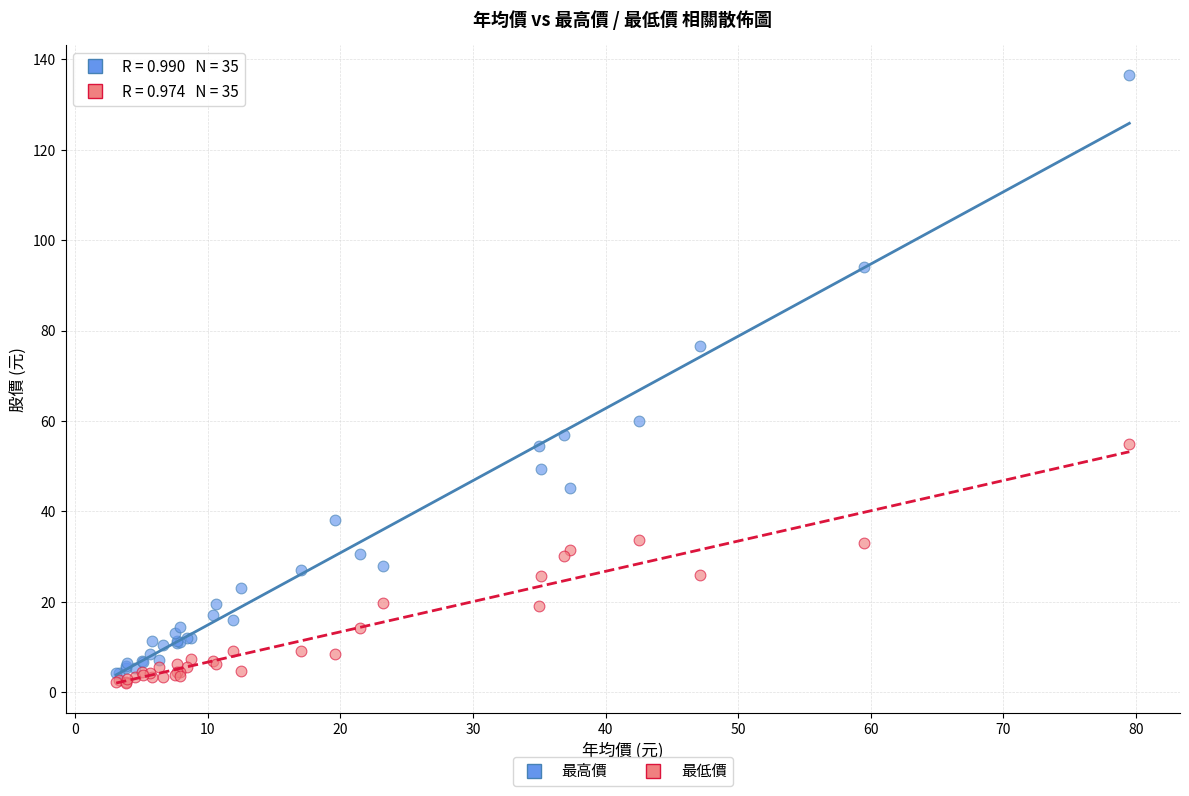

In the 最高價 series, what Y value is closest to 70?

76.5